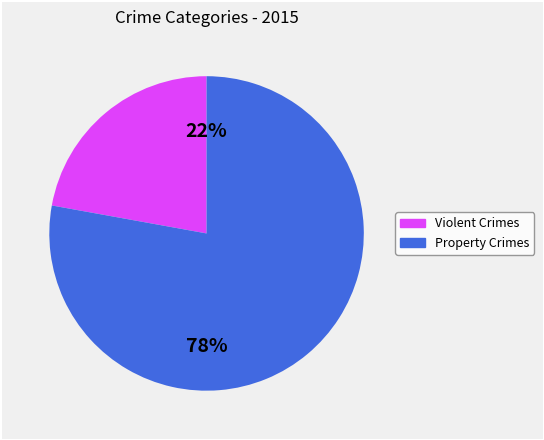

To the nearest percent, what is the difference between the largest and smallest slice percentages?

56%